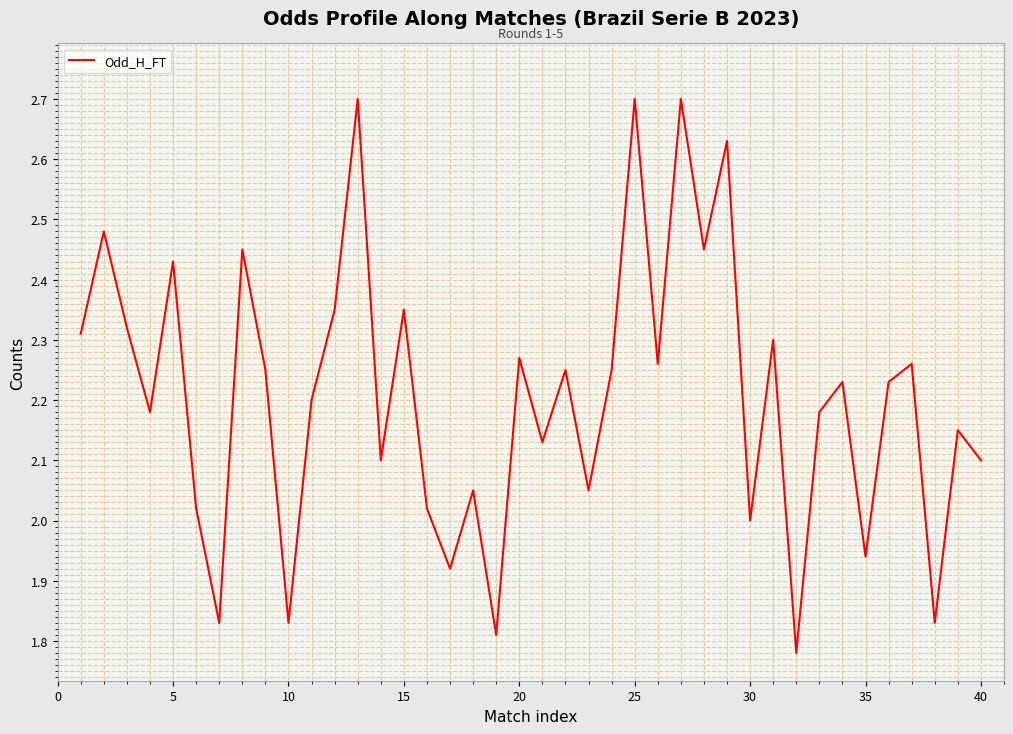

What is the maximum value shown in the chart?

2.7